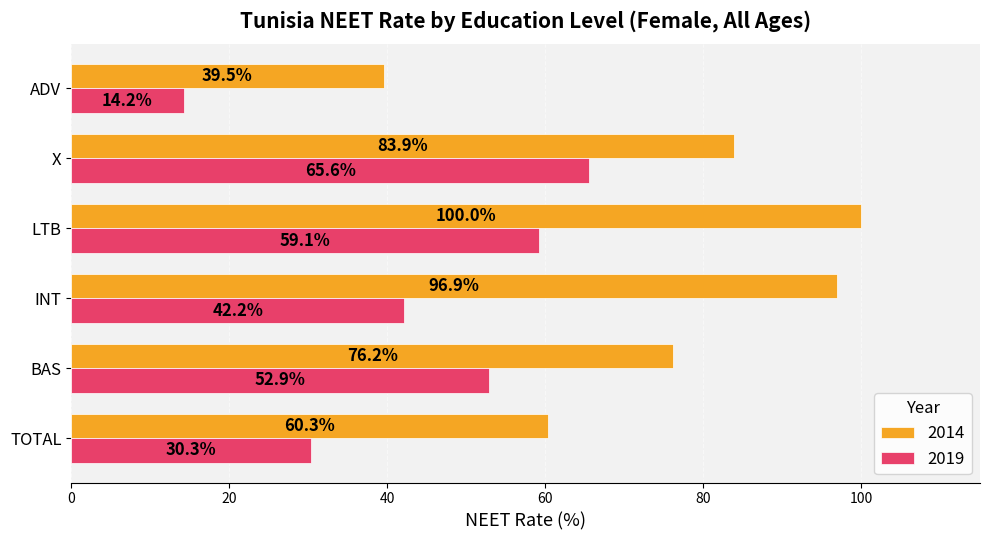

What is the minimum value shown in the chart?

14.2